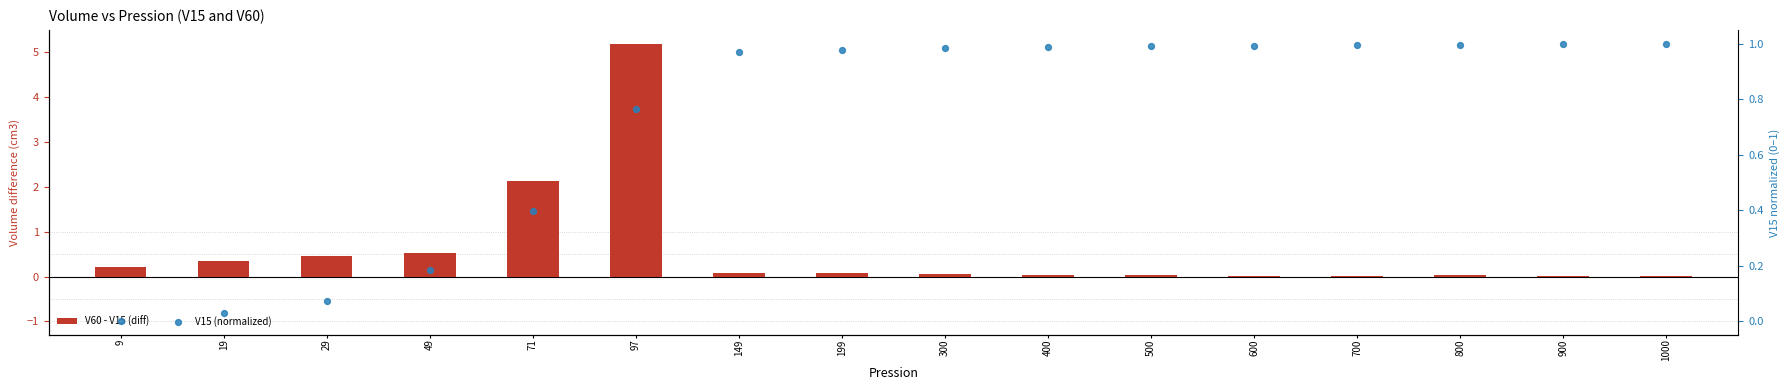

What are all the series names shown in the legend?

V60 - V15 (diff), V15 (normalized)